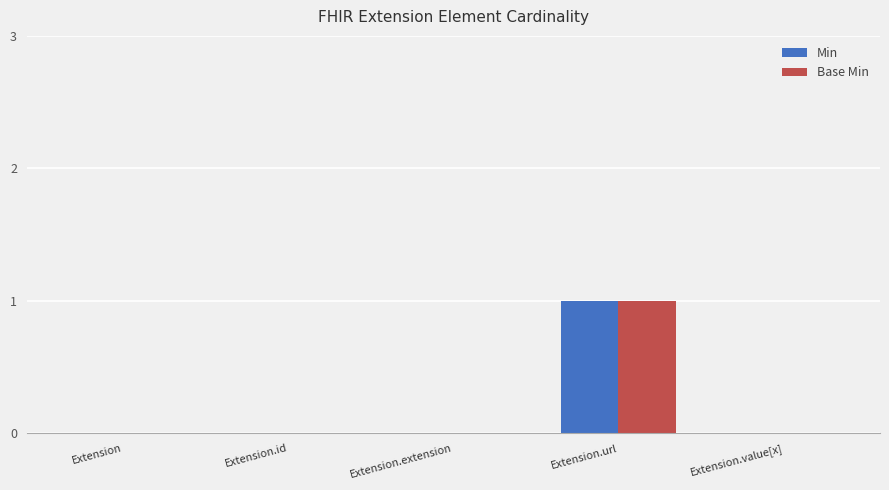

The Base Min series shows 0 at Extension.value[x]. True or false?

True